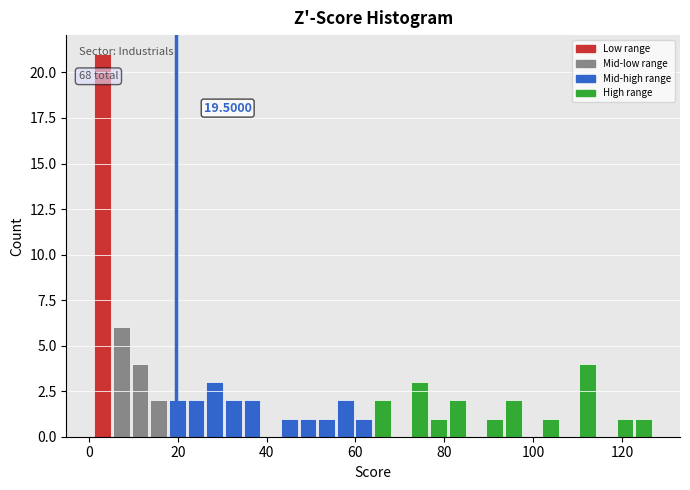

Read against the x-axis, roughly where is the centre of the tallest bar?

4